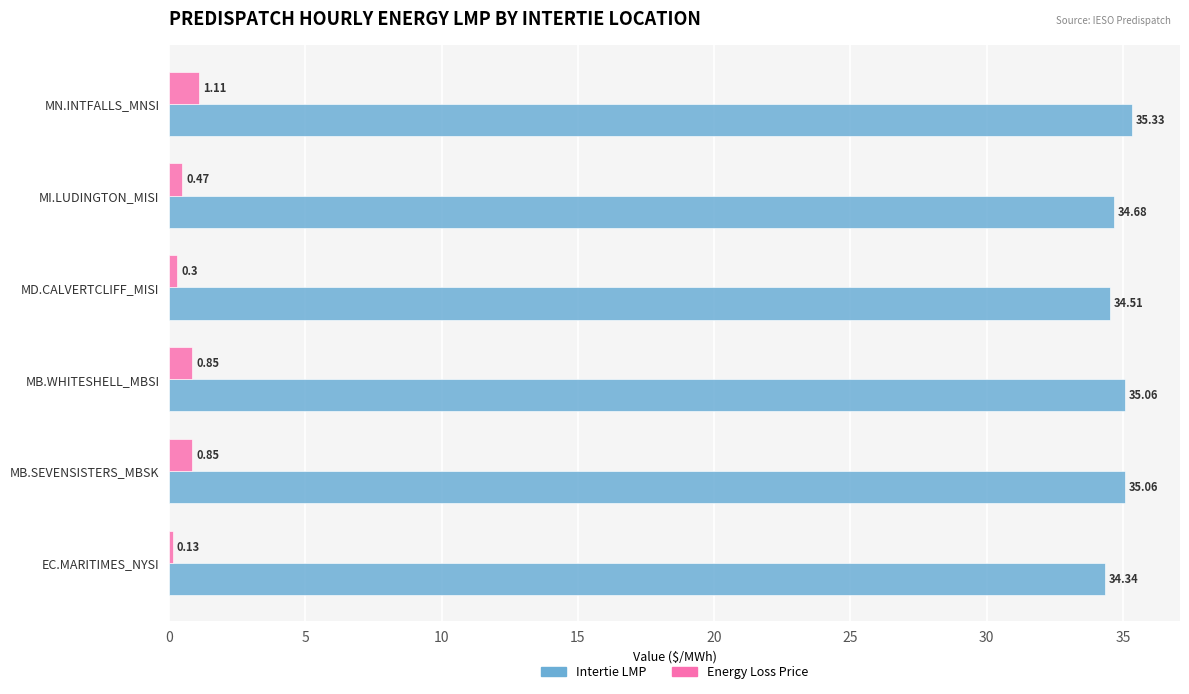

List the series in order of their peak value, highest first.

Intertie LMP, Energy Loss Price